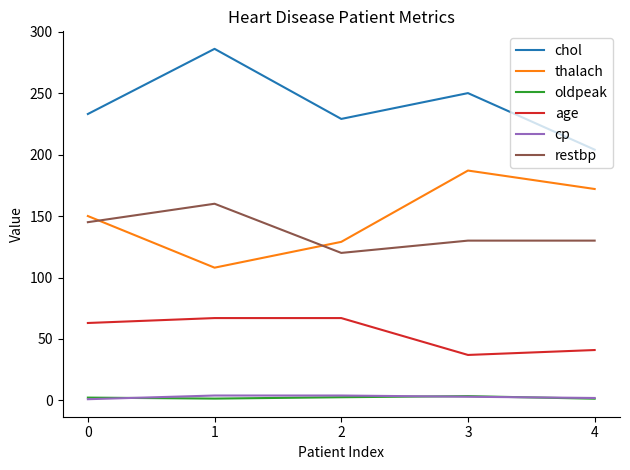

Which series has the largest total across all categories?

chol